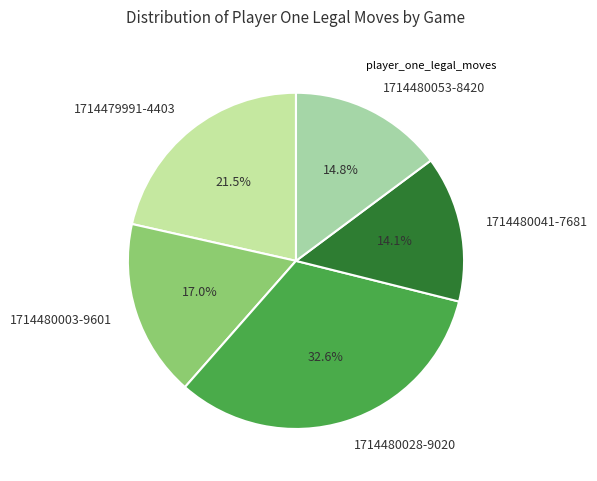

True or false: 1714480041-7681 accounts for 14% of the total.

True